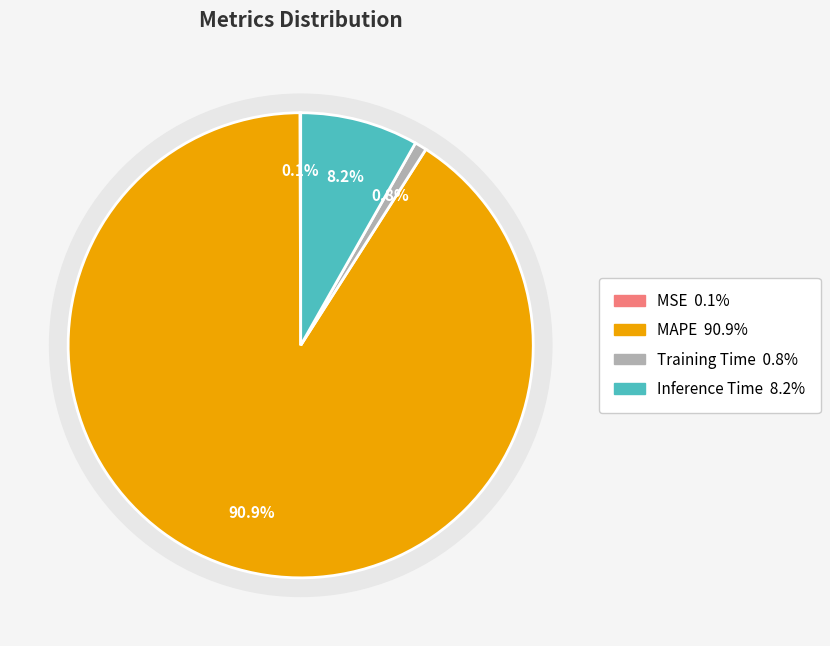

What percentage do MAPE and MSE together represent?

91.0%